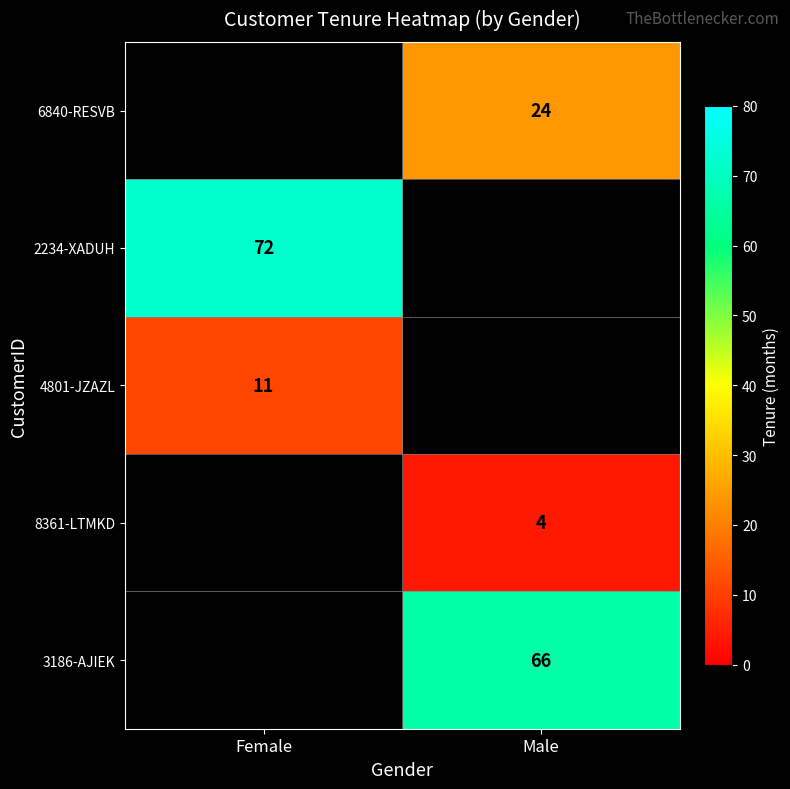

At which category does the chart reach its peak across all series?

Female